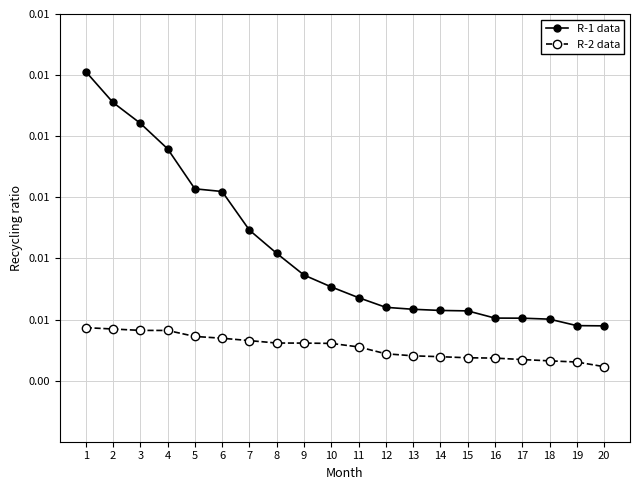

Is it true that R-2 data equals 0.0 at 18?

True